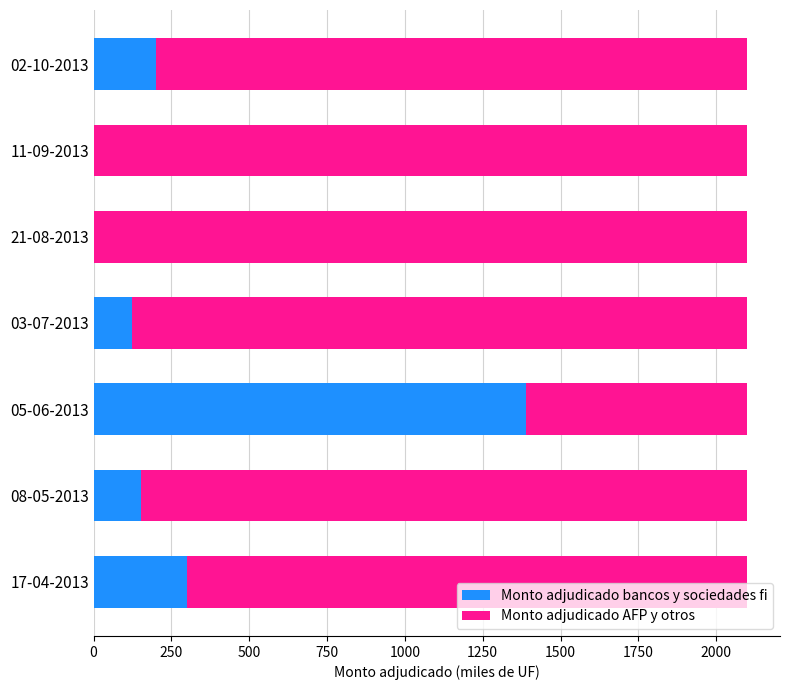

What is the maximum value for Monto adjudicado bancos y sociedades fi?

1390